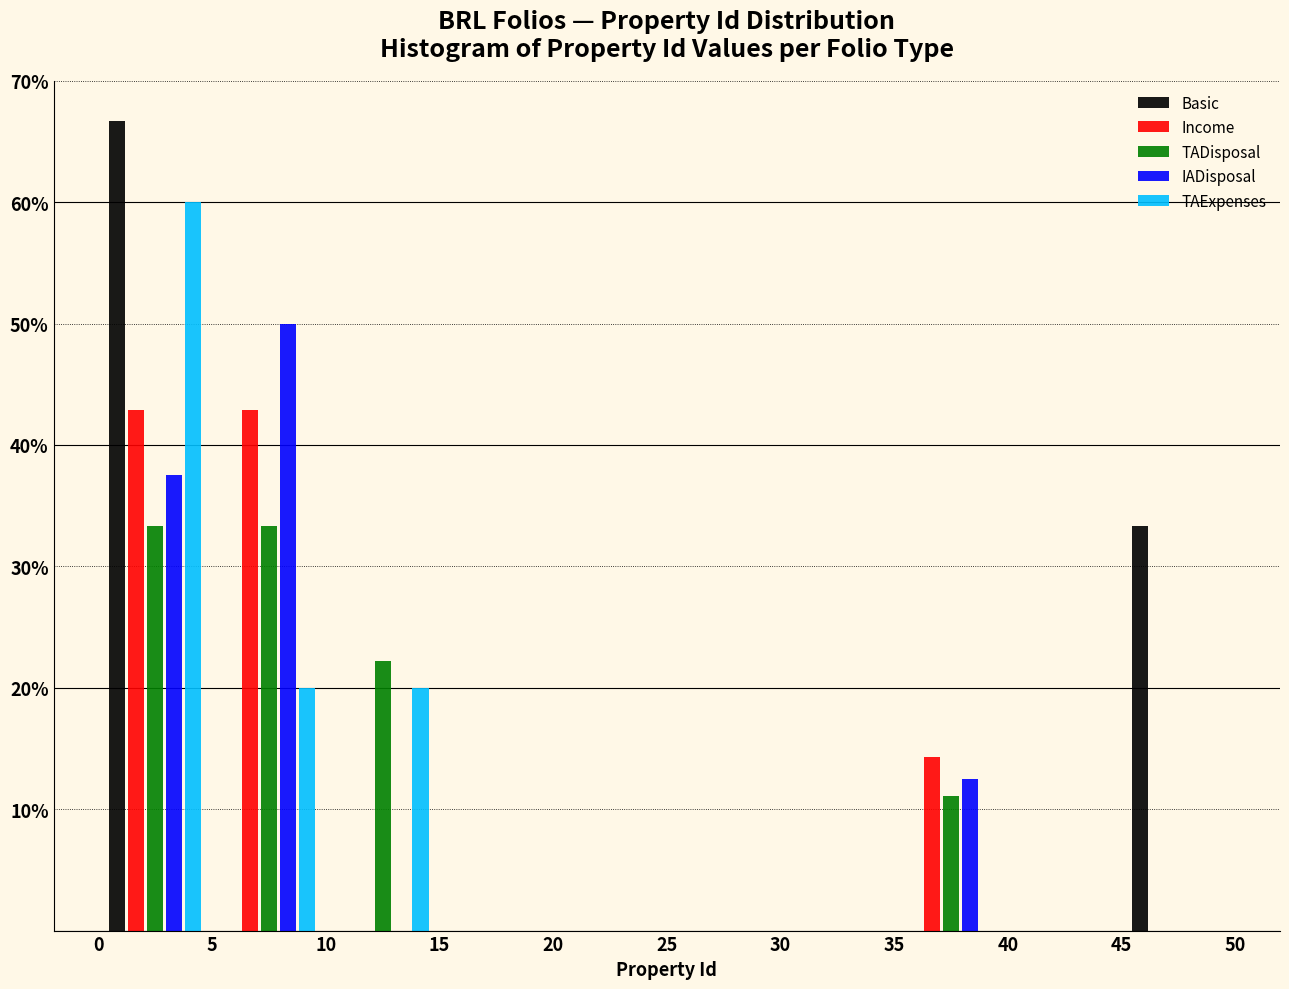

What is the height of the TADisposal bar covering 0 to 5 on the x-axis? The values are not printed on the chart, so give them approximately, as read against the axis.

33